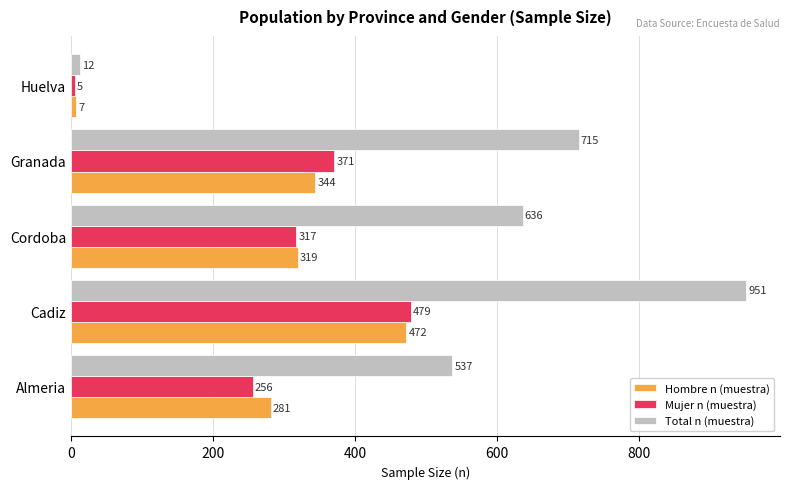

What is the difference between the maximum and minimum values in the Hombre n (muestra) series?

465